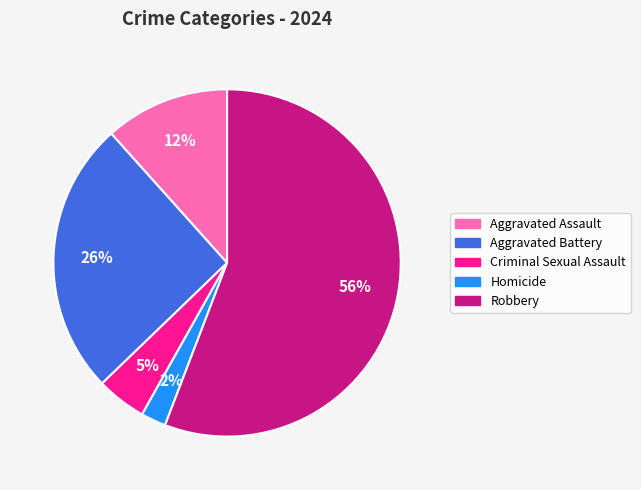

What is the majority slice?

Robbery